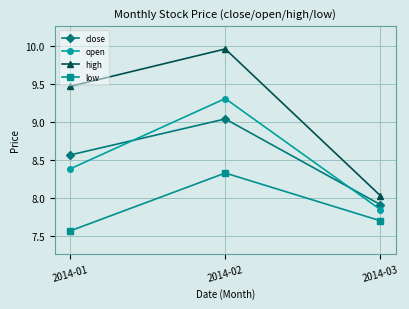

Which series has the largest total across all categories?

high